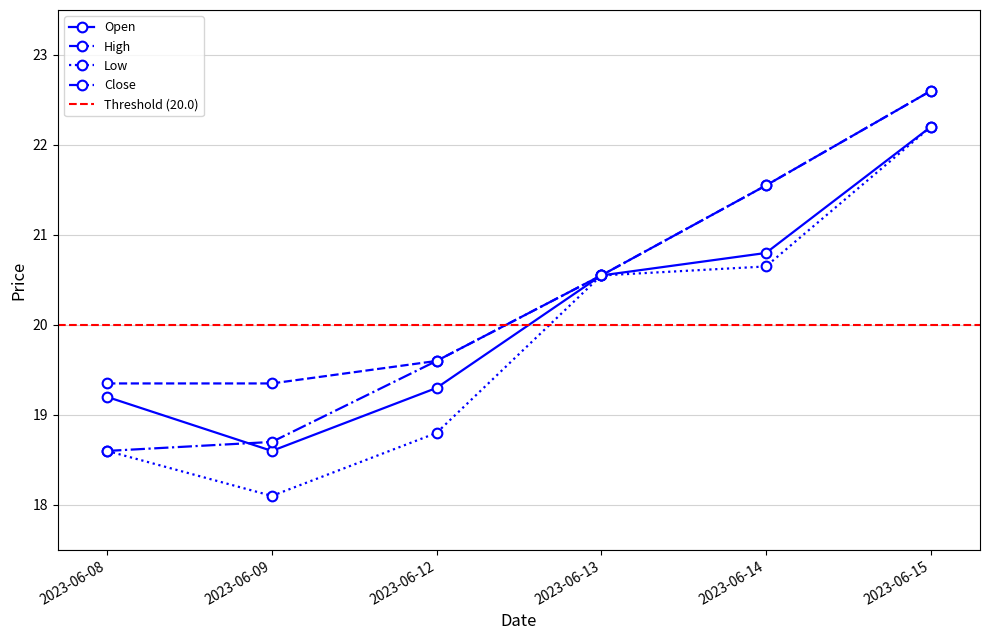

Reading right to left, extract all data points from this chart.

Open: 22.2	20.8	20.5	19.3	18.6	19.2
High: 22.6	21.5	20.5	19.6	19.4	19.4
Low: 22.2	20.6	20.5	18.8	18.1	18.6
Close: 22.6	21.5	20.5	19.6	18.7	18.6